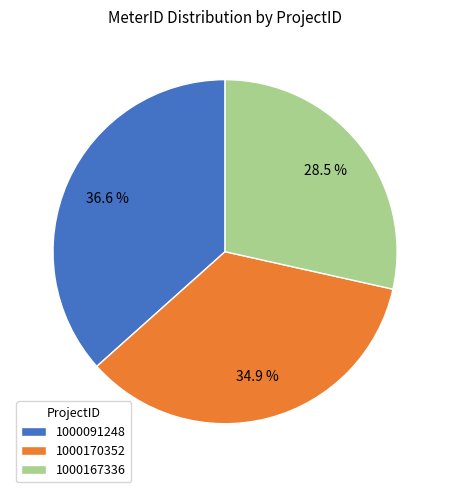

What is the total percentage of 1000170352 and 1000167336?

63.4%